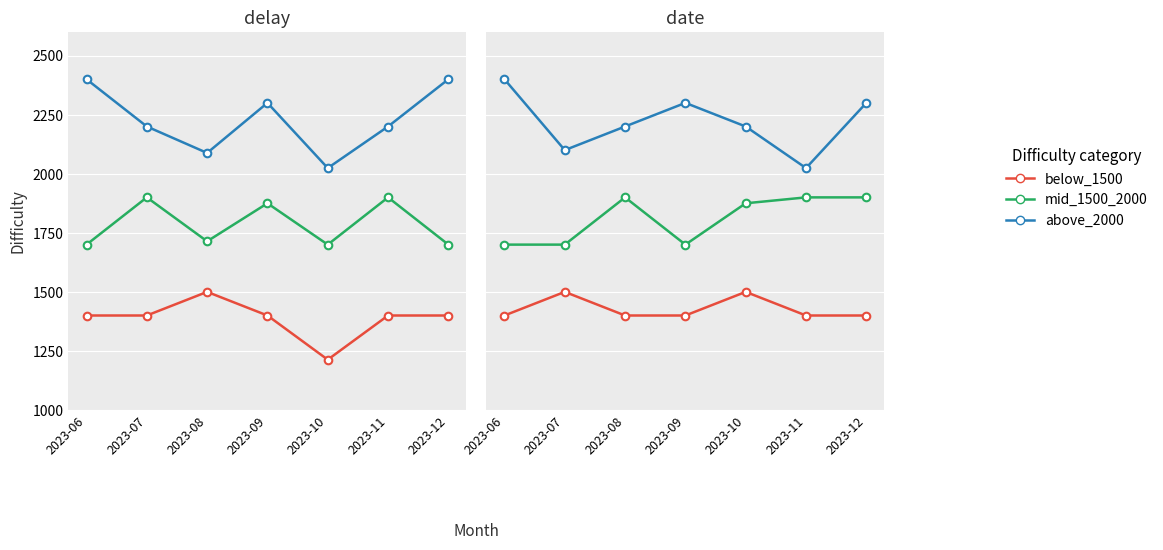

What is the total value across all series at 2023-11?

5324